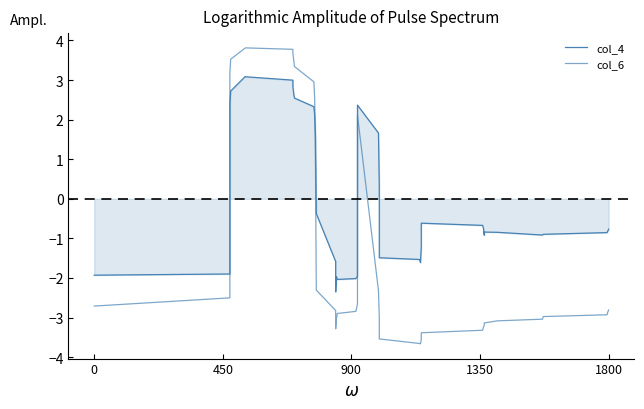

Reading left to right, what are all the values shown in this chart?

col_4: -1.9	-1.9	2.4	2.7	3.1	3.1	3.0	2.8	2.7	2.5	2.3	2.1	1.6	-0.4	-1.6	-2.4	-2.0	-2.0	-2.0	-2.0	-2.0	2.4	1.7	0.3	-1.3	-1.5	-1.5	-1.6	-1.2	-0.6	-0.7	-0.7	-0.9	-0.8	-0.8	-0.9	-0.9	-0.9	-0.8	-0.8
col_6: -2.7	-2.5	3.2	3.5	3.8	3.8	3.8	3.7	3.5	3.3	3.0	2.5	0.8	-2.3	-2.8	-3.3	-3.0	-2.9	-2.8	-2.8	-2.7	2.1	-2.3	-3.0	-3.4	-3.5	-3.7	-3.7	-3.6	-3.4	-3.3	-3.2	-3.2	-3.1	-3.1	-3.0	-3.0	-2.9	-2.9	-2.8